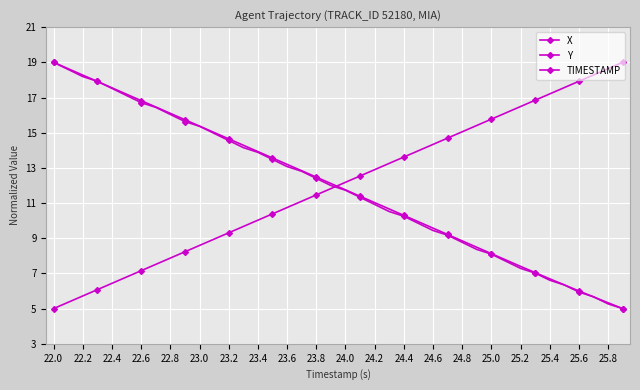

How many lines are shown in the chart?

3